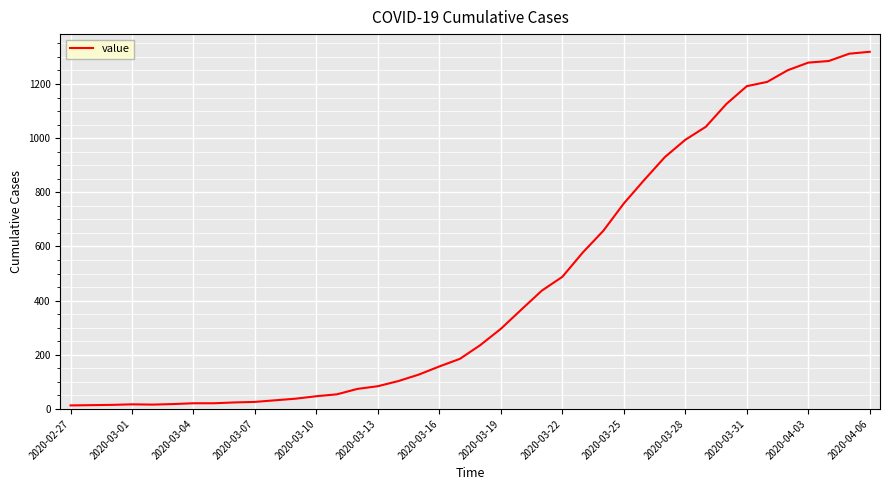

What is the difference between the maximum and minimum values?

1306